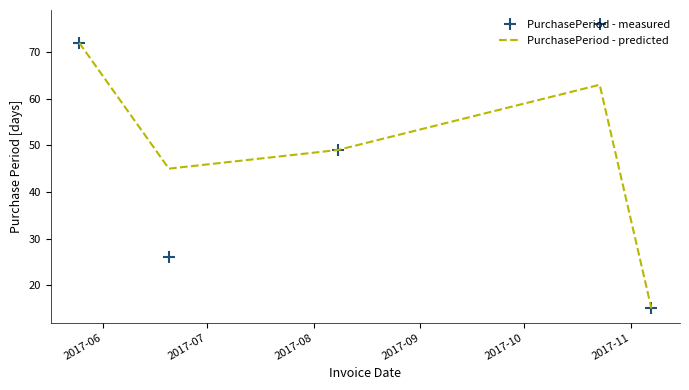

How many series are shown in this chart?

2